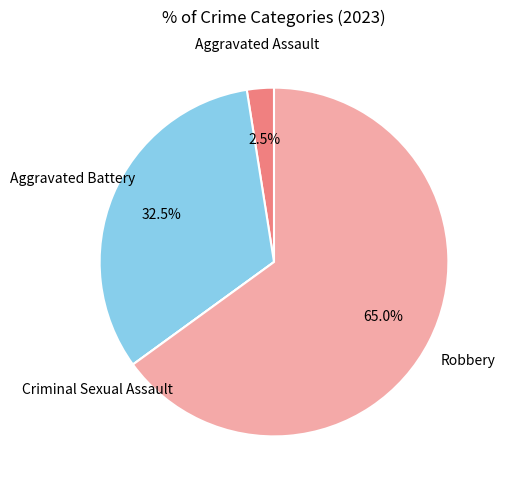

Which slice is the largest?

Robbery